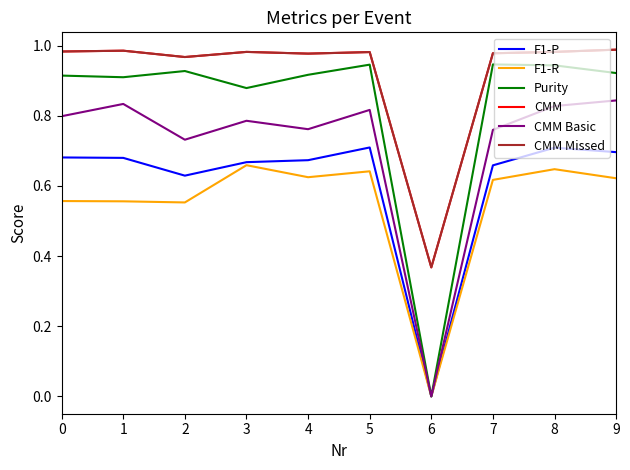

Is this an area chart (filled region under the line)?

No